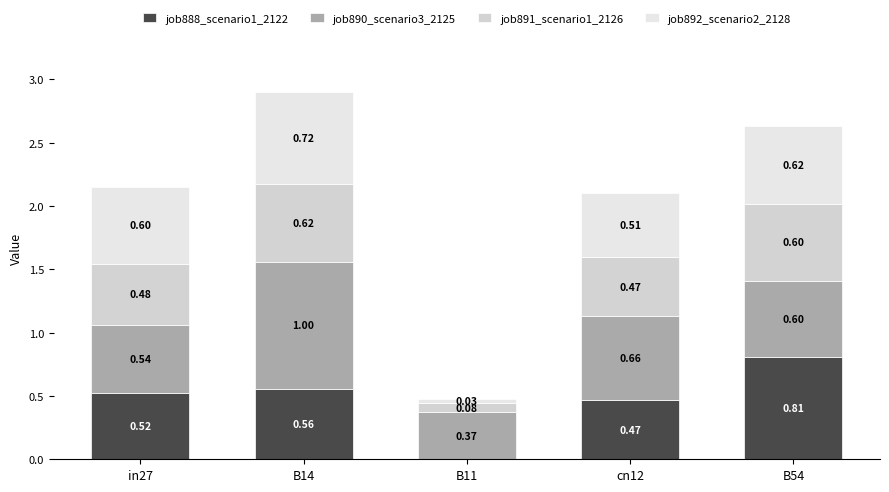

What is the difference between the second highest and second lowest values in the job888_scenario1_2122 series?

0.1